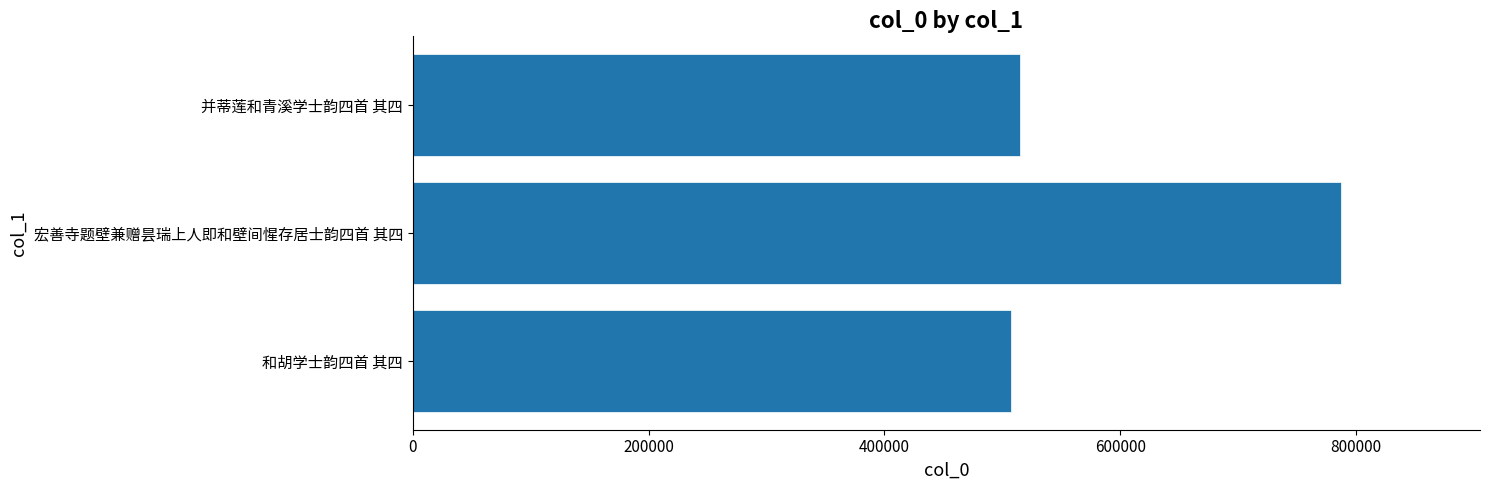

Reading bottom to top, list all the values displayed in this chart.

507005	786956	514637